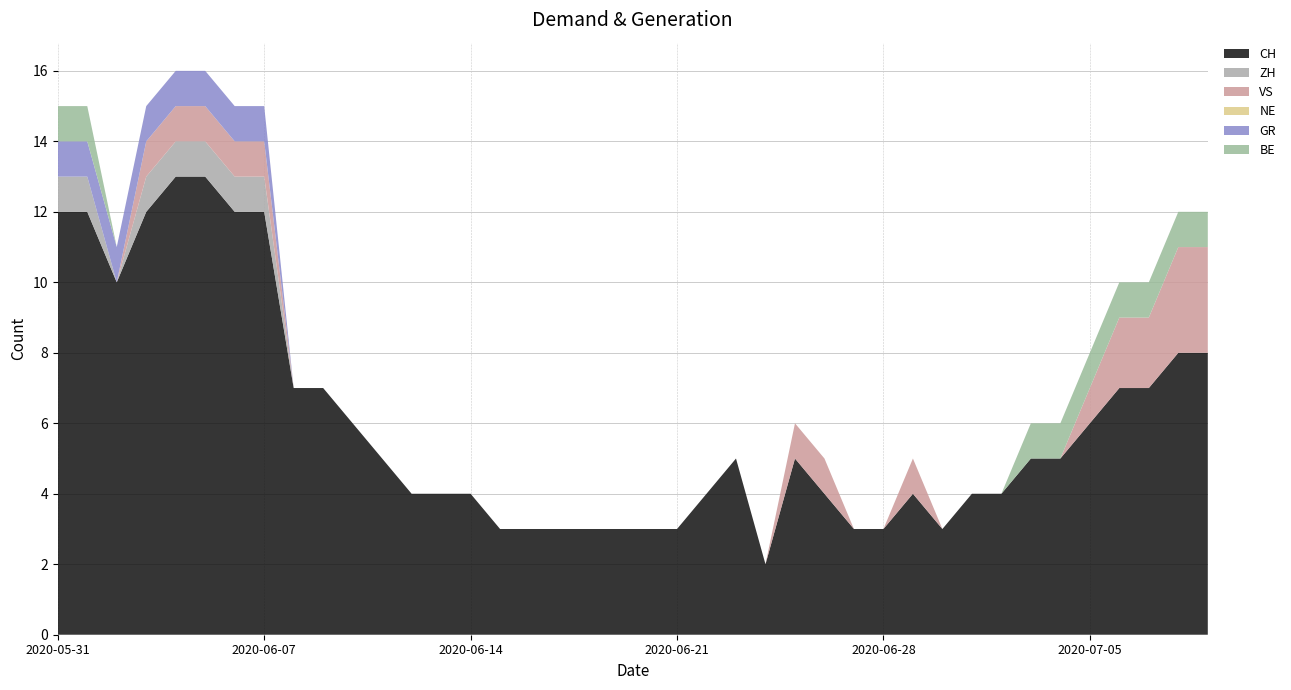

Reading left to right, transcribe all the data shown in this chart.

CH: 2020-05-31=12	2020-06-01=12	2020-06-02=10	2020-06-03=12	2020-06-04=13	2020-06-05=13	2020-06-06=12	2020-06-07=12	2020-06-08=7	2020-06-09=7	2020-06-10=6	2020-06-11=5	2020-06-12=4	2020-06-13=4	2020-06-14=4	2020-06-15=3	2020-06-16=3	2020-06-17=3	2020-06-18=3	2020-06-19=3	2020-06-20=3	2020-06-21=3	2020-06-22=4	2020-06-23=5	2020-06-24=2	2020-06-25=5	2020-06-26=4	2020-06-27=3	2020-06-28=3	2020-06-29=4	2020-06-30=3	2020-07-01=4	2020-07-02=4	2020-07-03=5	2020-07-04=5	2020-07-05=6	2020-07-06=7	2020-07-07=7	2020-07-08=8	2020-07-09=8
ZH: 2020-05-31=1	2020-06-01=1	2020-06-02=0	2020-06-03=1	2020-06-04=1	2020-06-05=1	2020-06-06=1	2020-06-07=1	2020-06-08=0	2020-06-09=0	2020-06-10=0	2020-06-11=0	2020-06-12=0	2020-06-13=0	2020-06-14=0	2020-06-15=0	2020-06-16=0	2020-06-17=0	2020-06-18=0	2020-06-19=0	2020-06-20=0	2020-06-21=0	2020-06-22=0	2020-06-23=0	2020-06-24=0	2020-06-25=0	2020-06-26=0	2020-06-27=0	2020-06-28=0	2020-06-29=0	2020-06-30=0	2020-07-01=0	2020-07-02=0	2020-07-03=0	2020-07-04=0	2020-07-05=0	2020-07-06=0	2020-07-07=0	2020-07-08=0	2020-07-09=0
VS: 2020-05-31=0	2020-06-01=0	2020-06-02=0	2020-06-03=1	2020-06-04=1	2020-06-05=1	2020-06-06=1	2020-06-07=1	2020-06-08=0	2020-06-09=0	2020-06-10=0	2020-06-11=0	2020-06-12=0	2020-06-13=0	2020-06-14=0	2020-06-15=0	2020-06-16=0	2020-06-17=0	2020-06-18=0	2020-06-19=0	2020-06-20=0	2020-06-21=0	2020-06-22=0	2020-06-23=0	2020-06-24=0	2020-06-25=1	2020-06-26=1	2020-06-27=0	2020-06-28=0	2020-06-29=1	2020-06-30=0	2020-07-01=0	2020-07-02=0	2020-07-03=0	2020-07-04=0	2020-07-05=1	2020-07-06=2	2020-07-07=2	2020-07-08=3	2020-07-09=3
NE: 2020-05-31=0	2020-06-01=0	2020-06-02=0	2020-06-03=0	2020-06-04=0	2020-06-05=0	2020-06-06=0	2020-06-07=0	2020-06-08=0	2020-06-09=0	2020-06-10=0	2020-06-11=0	2020-06-12=0	2020-06-13=0	2020-06-14=0	2020-06-15=0	2020-06-16=0	2020-06-17=0	2020-06-18=0	2020-06-19=0	2020-06-20=0	2020-06-21=0	2020-06-22=0	2020-06-23=0	2020-06-24=0	2020-06-25=0	2020-06-26=0	2020-06-27=0	2020-06-28=0	2020-06-29=0	2020-06-30=0	2020-07-01=0	2020-07-02=0	2020-07-03=0	2020-07-04=0	2020-07-05=0	2020-07-06=0	2020-07-07=0	2020-07-08=0	2020-07-09=0
GR: 2020-05-31=1	2020-06-01=1	2020-06-02=1	2020-06-03=1	2020-06-04=1	2020-06-05=1	2020-06-06=1	2020-06-07=1	2020-06-08=0	2020-06-09=0	2020-06-10=0	2020-06-11=0	2020-06-12=0	2020-06-13=0	2020-06-14=0	2020-06-15=0	2020-06-16=0	2020-06-17=0	2020-06-18=0	2020-06-19=0	2020-06-20=0	2020-06-21=0	2020-06-22=0	2020-06-23=0	2020-06-24=0	2020-06-25=0	2020-06-26=0	2020-06-27=0	2020-06-28=0	2020-06-29=0	2020-06-30=0	2020-07-01=0	2020-07-02=0	2020-07-03=0	2020-07-04=0	2020-07-05=0	2020-07-06=0	2020-07-07=0	2020-07-08=0	2020-07-09=0
BE: 2020-05-31=1	2020-06-01=1	2020-06-02=0	2020-06-03=0	2020-06-04=0	2020-06-05=0	2020-06-06=0	2020-06-07=0	2020-06-08=0	2020-06-09=0	2020-06-10=0	2020-06-11=0	2020-06-12=0	2020-06-13=0	2020-06-14=0	2020-06-15=0	2020-06-16=0	2020-06-17=0	2020-06-18=0	2020-06-19=0	2020-06-20=0	2020-06-21=0	2020-06-22=0	2020-06-23=0	2020-06-24=0	2020-06-25=0	2020-06-26=0	2020-06-27=0	2020-06-28=0	2020-06-29=0	2020-06-30=0	2020-07-01=0	2020-07-02=0	2020-07-03=1	2020-07-04=1	2020-07-05=1	2020-07-06=1	2020-07-07=1	2020-07-08=1	2020-07-09=1